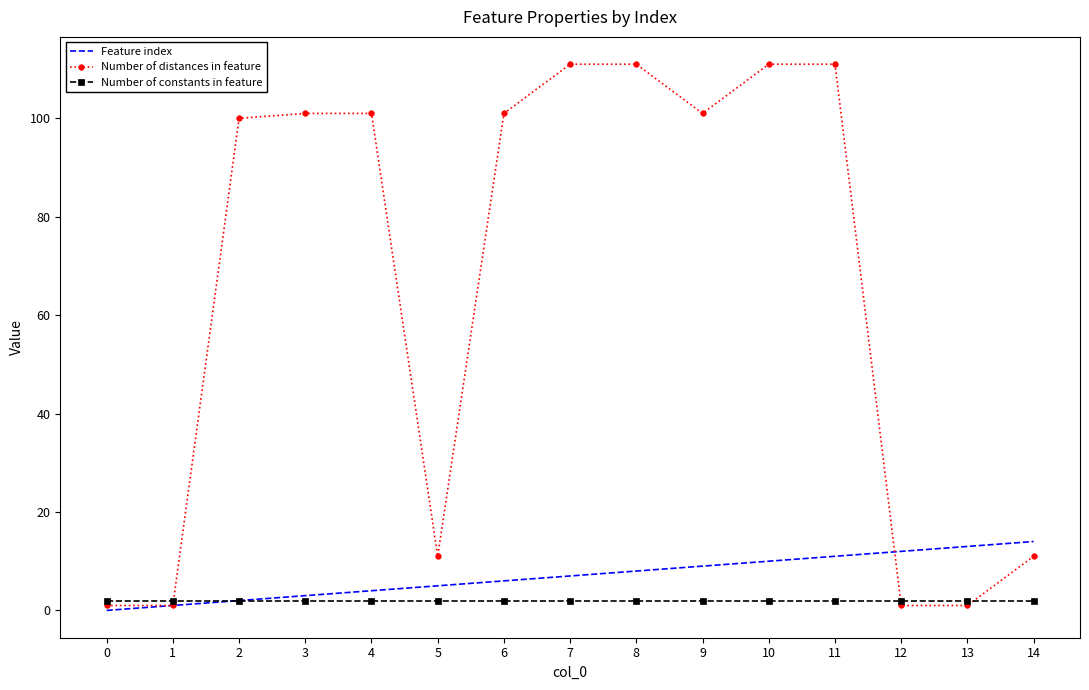

Read the Number of distances in feature value at 11, to the nearest 10.

110